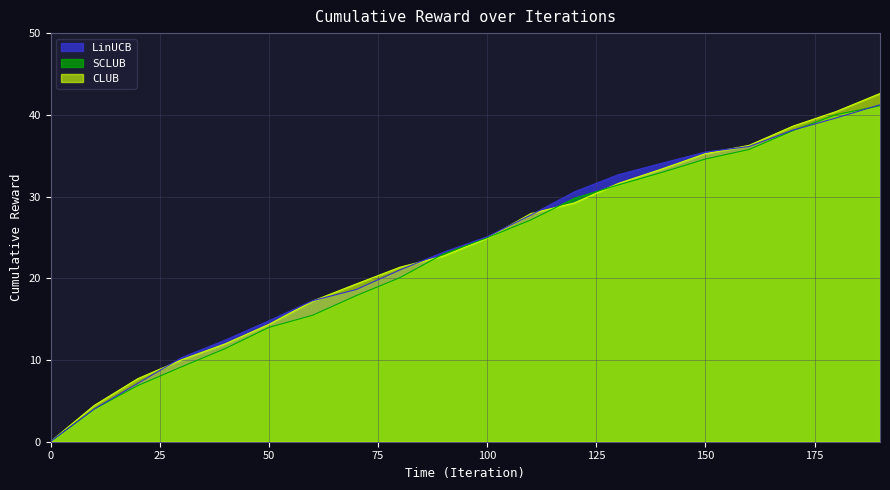

What is the difference between the second highest and second lowest values in the LinUCB series?

35.6